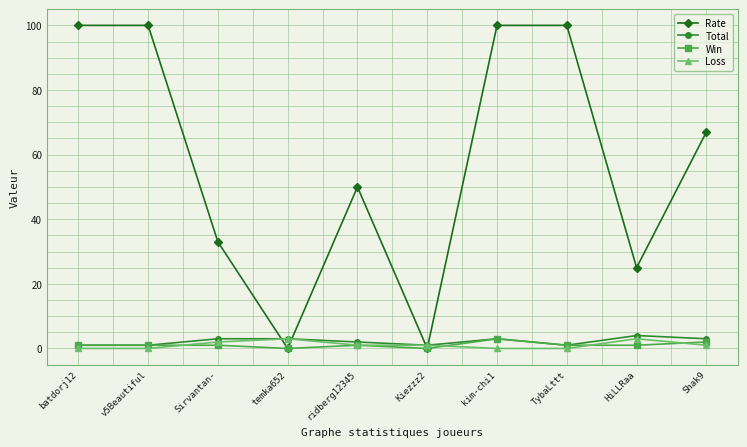

Which series has the widest spread of values?

Rate